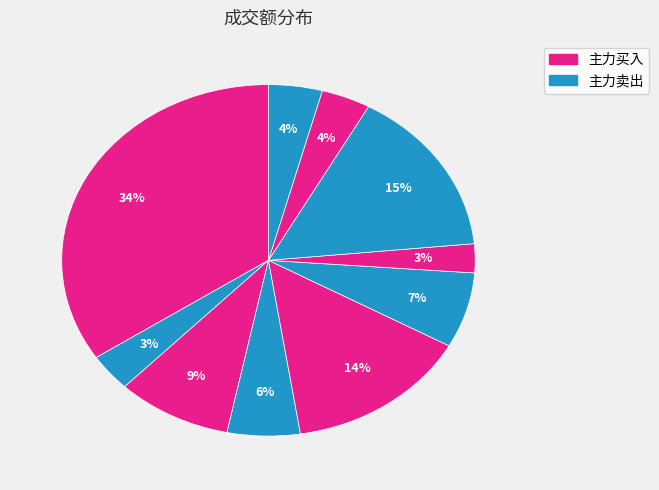

Count the number of slices in the pie.

10